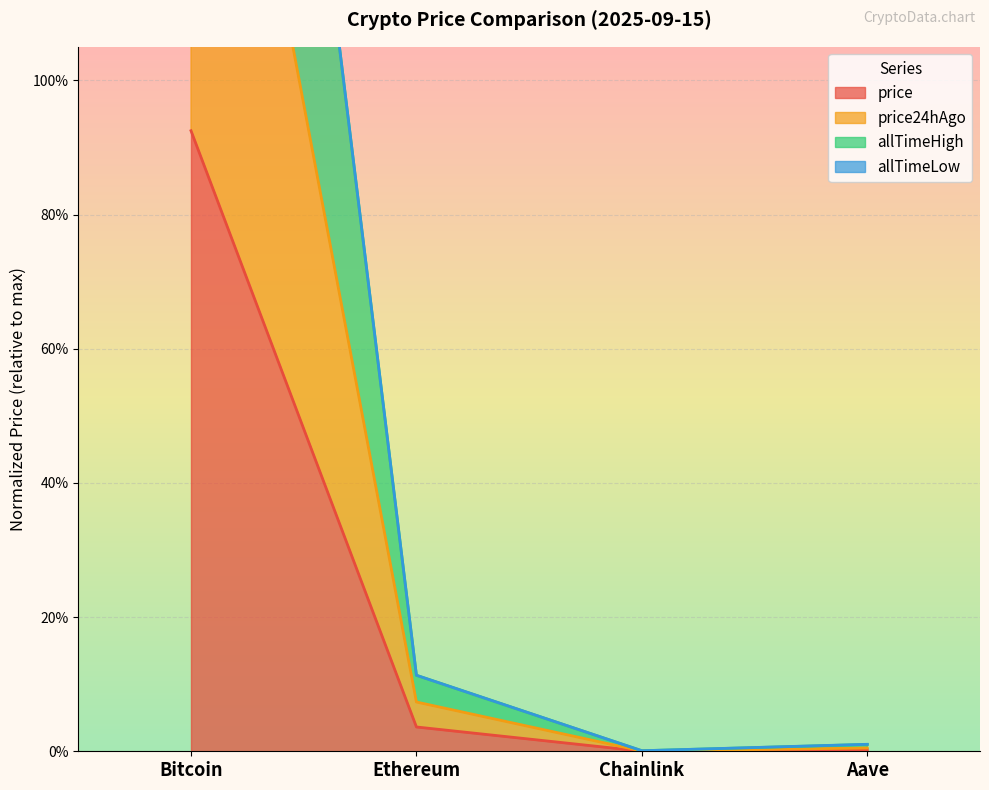

Which label corresponds to the largest value in the chart?

Bitcoin